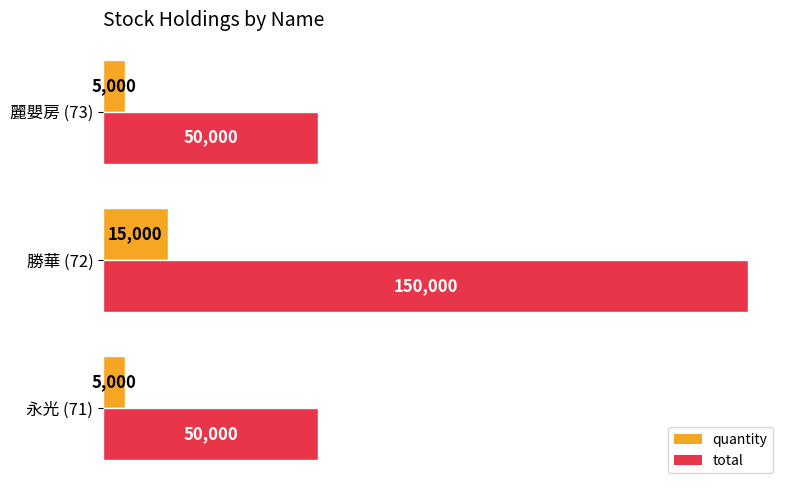

Rank the series at 麗嬰房 (73) from lowest to highest value.

quantity, total